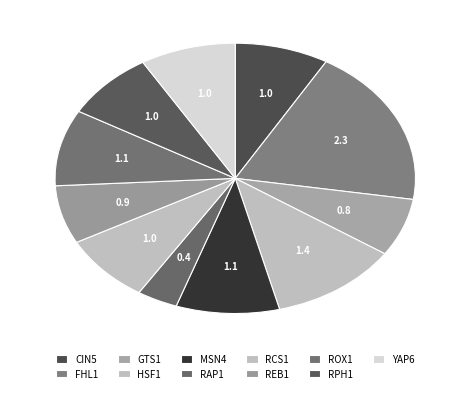

Is it true that GTS1 is 17% of the pie?

False